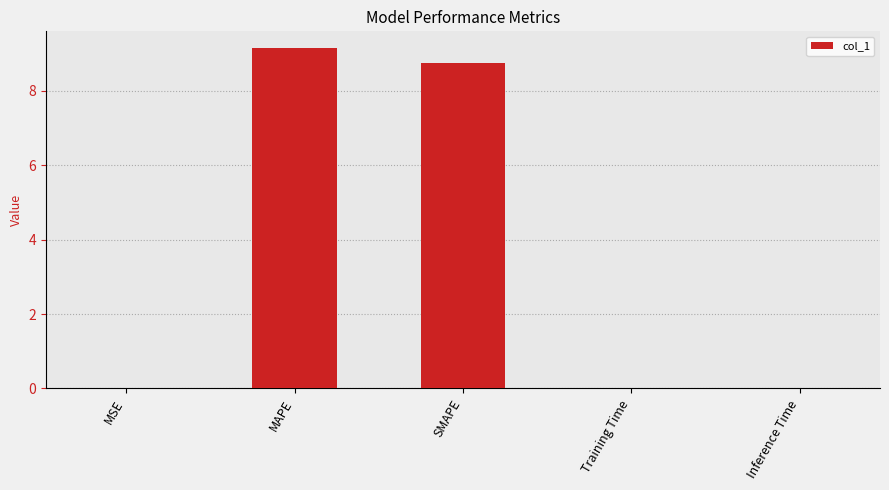

True or false: the data shows 0.0 at MSE.

True